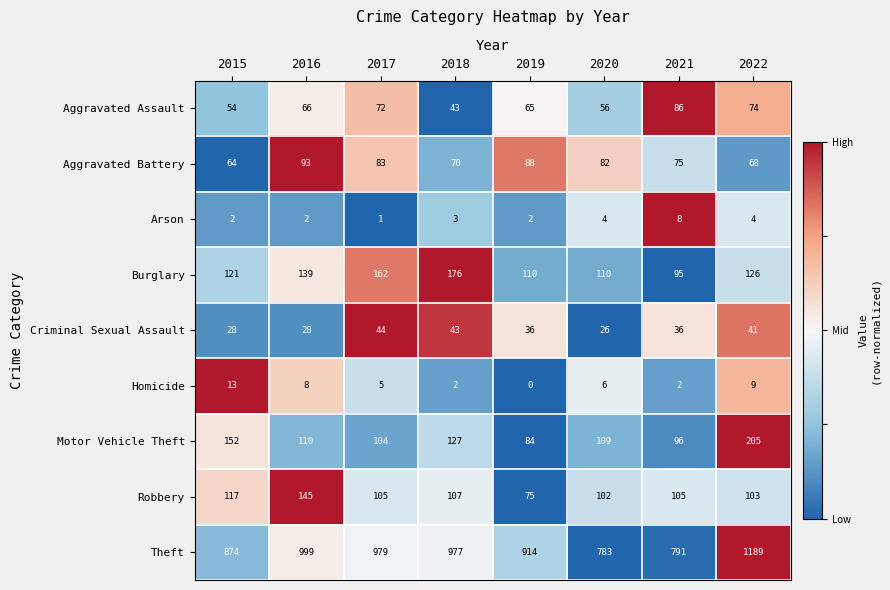

List the series in order of their peak value, highest first.

Theft, Motor Vehicle Theft, Burglary, Robbery, Aggravated Battery, Aggravated Assault, Criminal Sexual Assault, Homicide, Arson